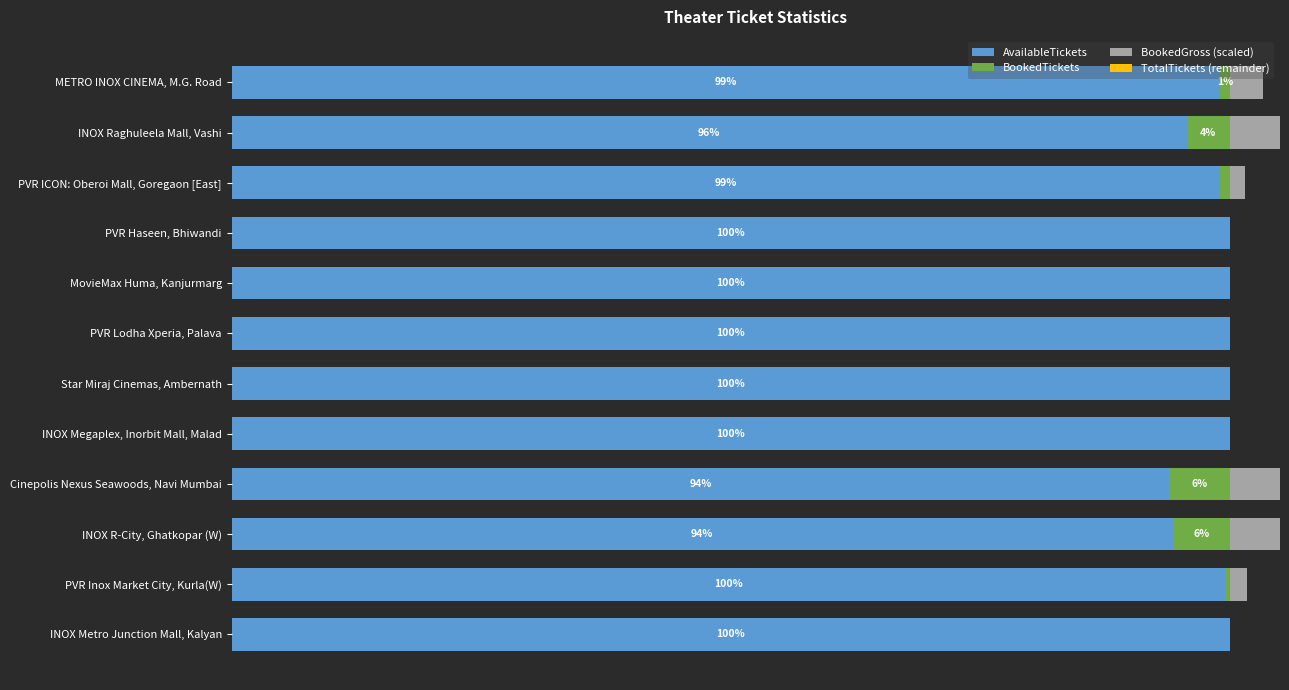

How many categories are shown in the chart?

12